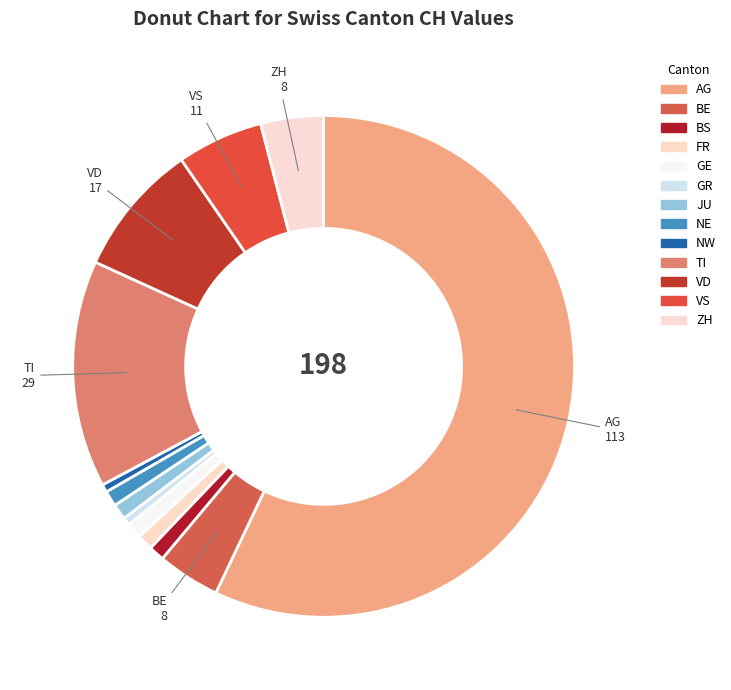

Does AG represent more than half of the total?

Yes